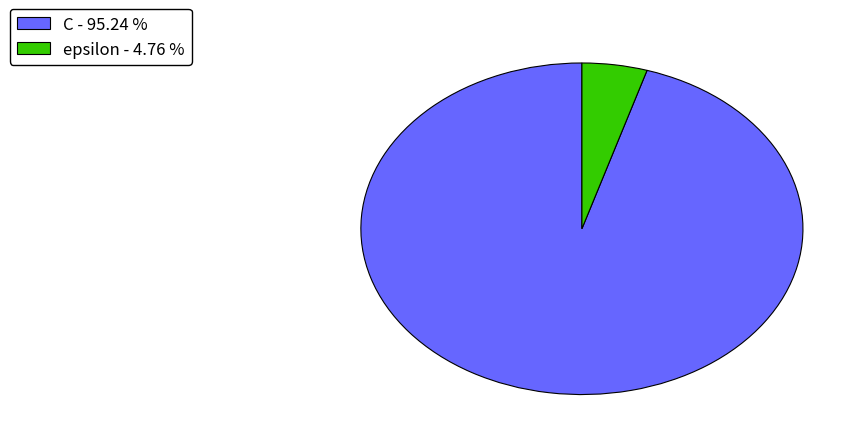

Is the sum of C - 95.24 % and epsilon - 4.76 % greater than half?

Yes